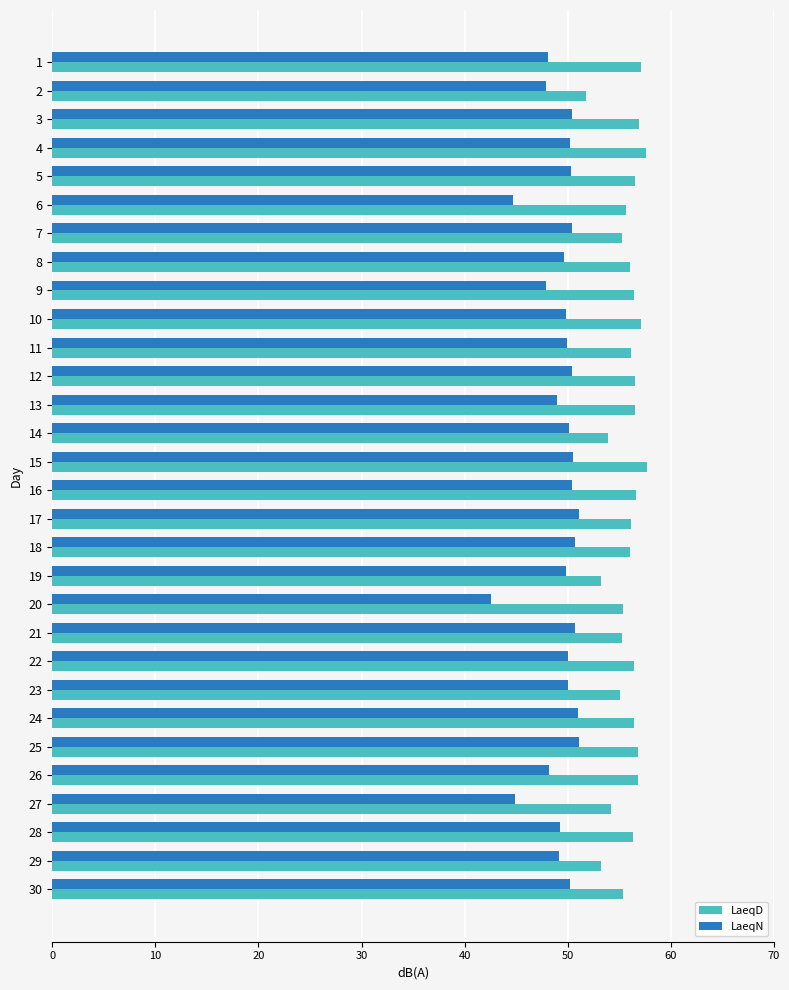

Rank the series by their average value, from highest to lowest.

LaeqD, LaeqN